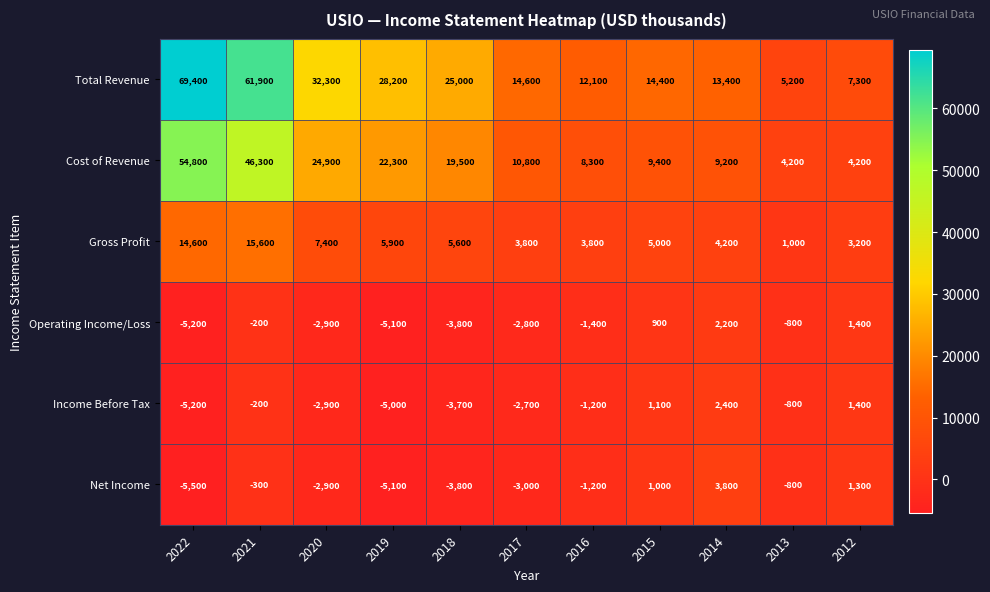

Count the number of data series in this chart.

6